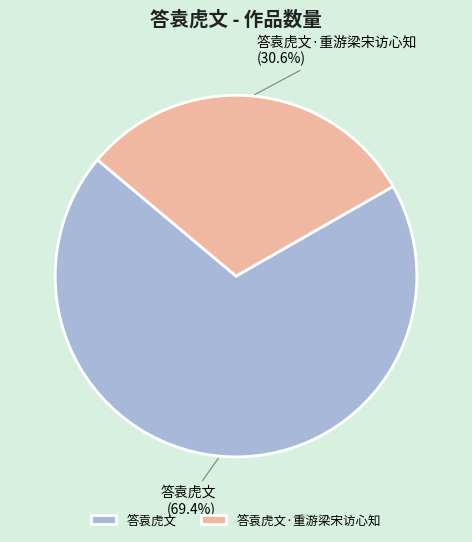

What percentage is NOT represented by 答袁虎文?

30.6%